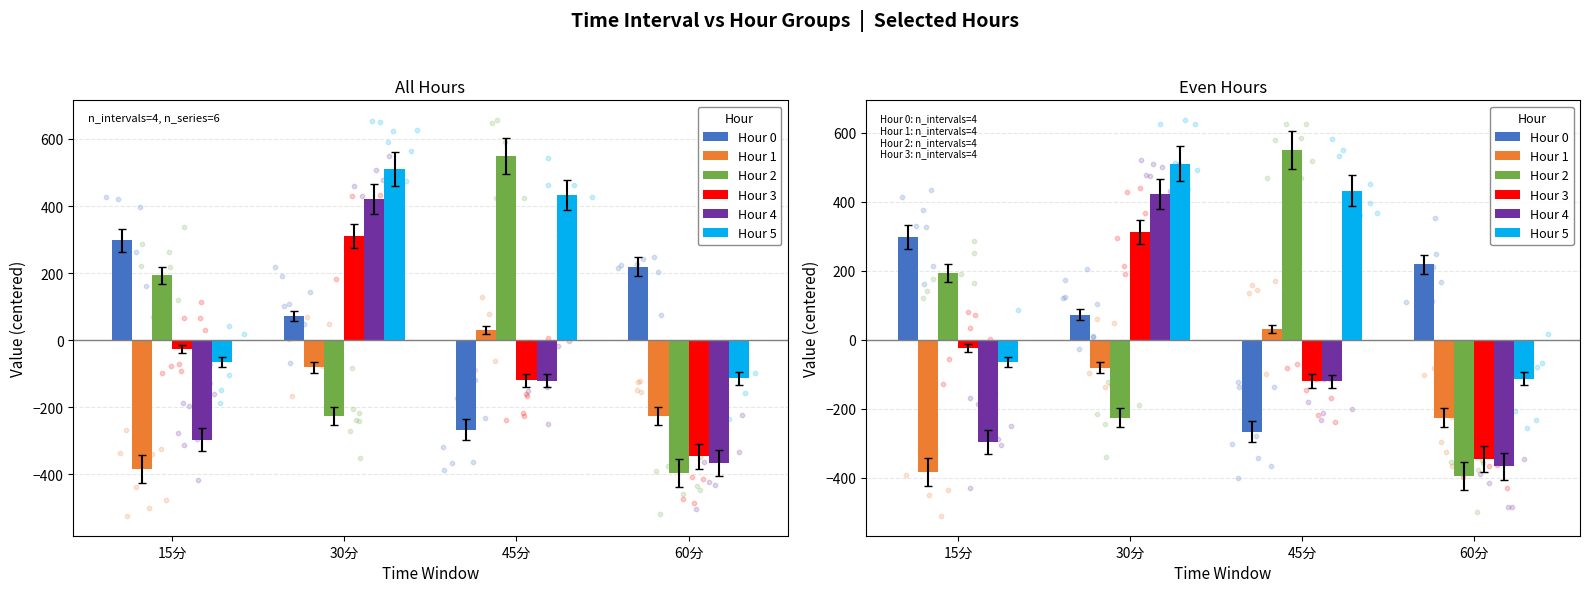

Which series contains the lowest Y value?

Hour 2